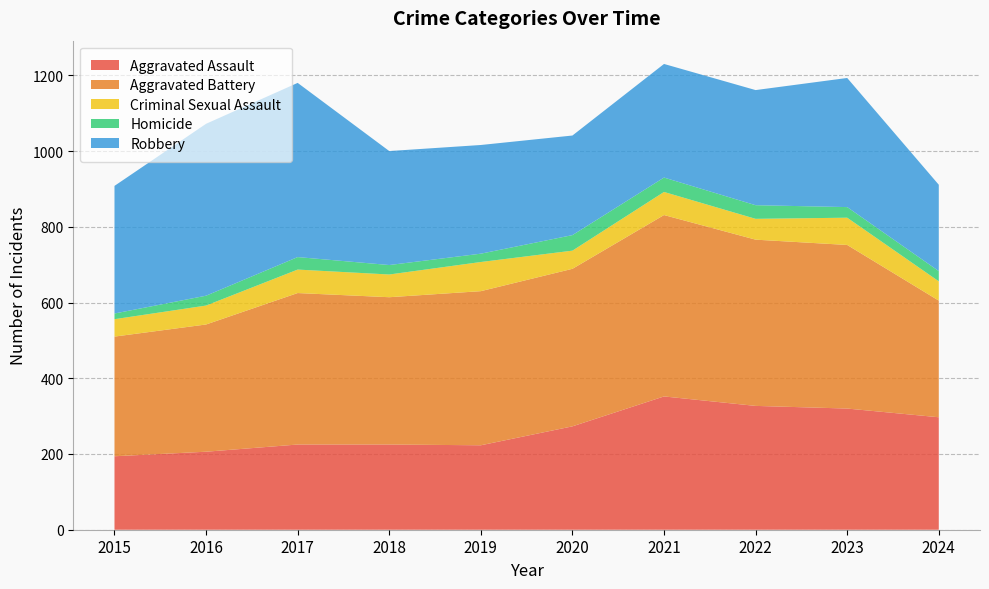

Reading left to right, what are all the values shown in this chart?

Aggravated Assault: 194	206	225	225	223	273	352	327	320	297
Aggravated Battery: 316	336	400	389	407	416	479	439	432	308
Criminal Sexual Assault: 46	50	62	60	77	48	61	55	72	51
Homicide: 15	26	33	25	22	41	38	36	28	27
Robbery: 337	454	460	301	287	263	300	304	341	228